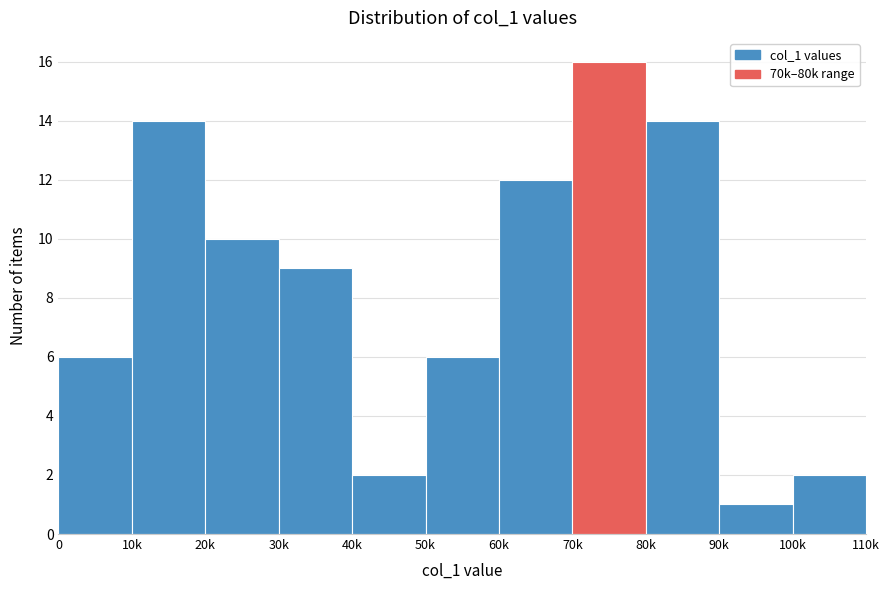

Reading left to right, transcribe all the data shown in this chart.

6	14	10	9	2	6	12	16	14	1	2